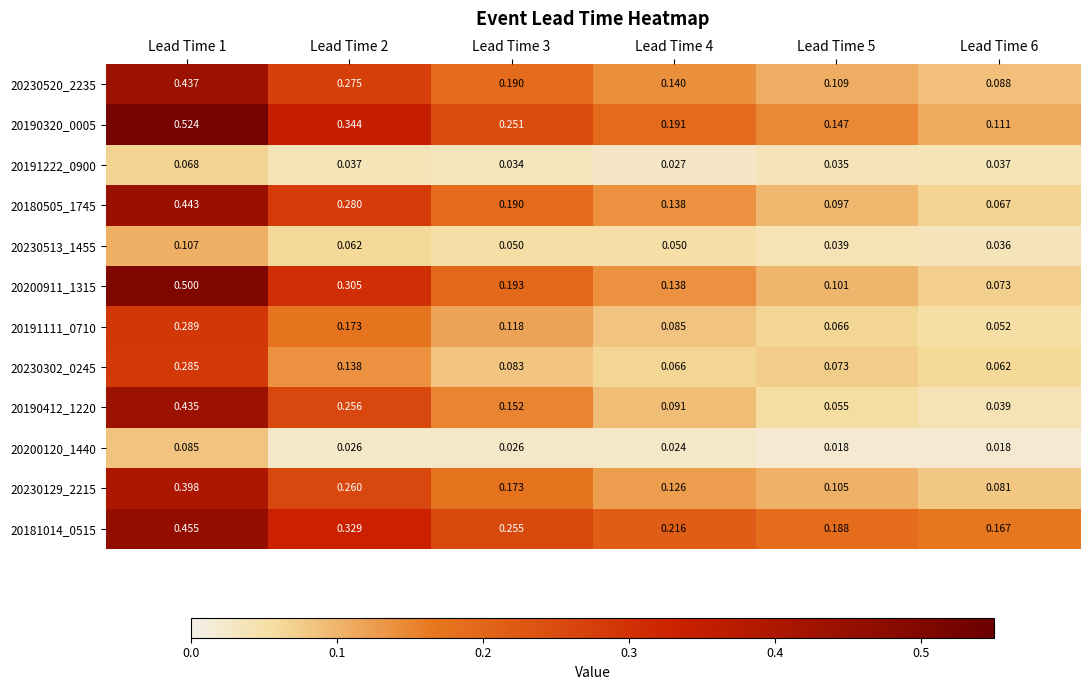

Is the value of 20230302_0245 at Lead Time 4 greater than the value of 20190320_0005 at Lead Time 1?

No